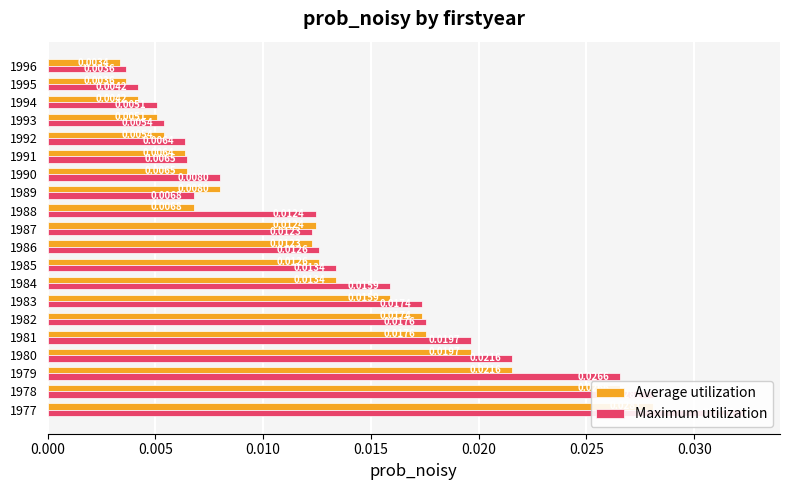

How many groups of bars are there?

20